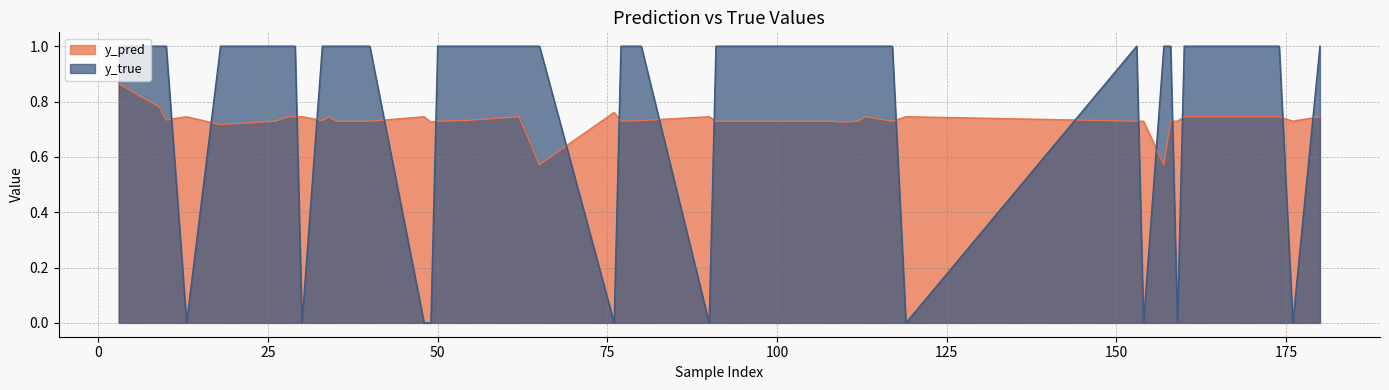

Is it true that y_true equals 1.0 at 28?

True